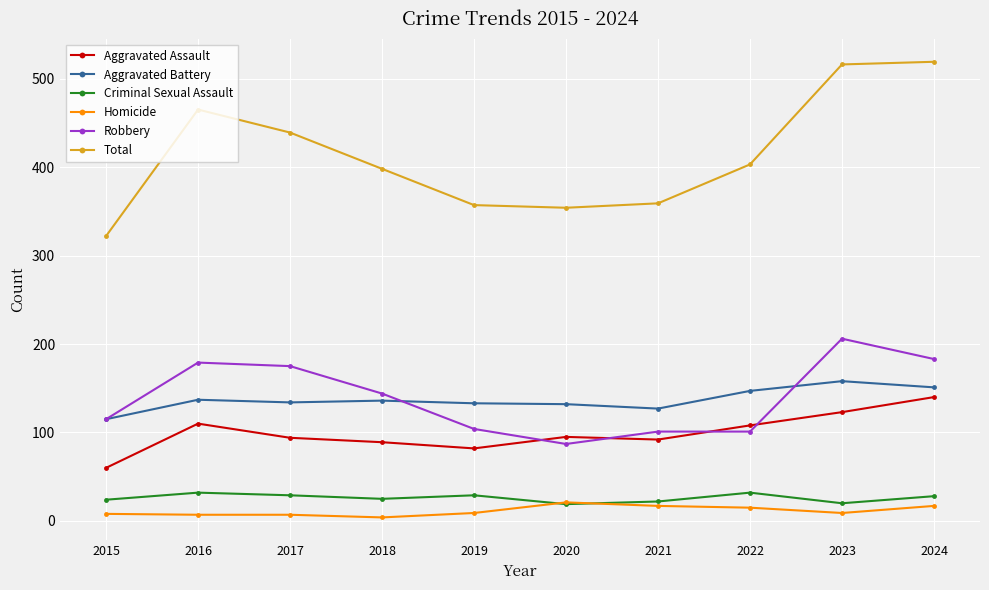

How many data points does each series have?

10